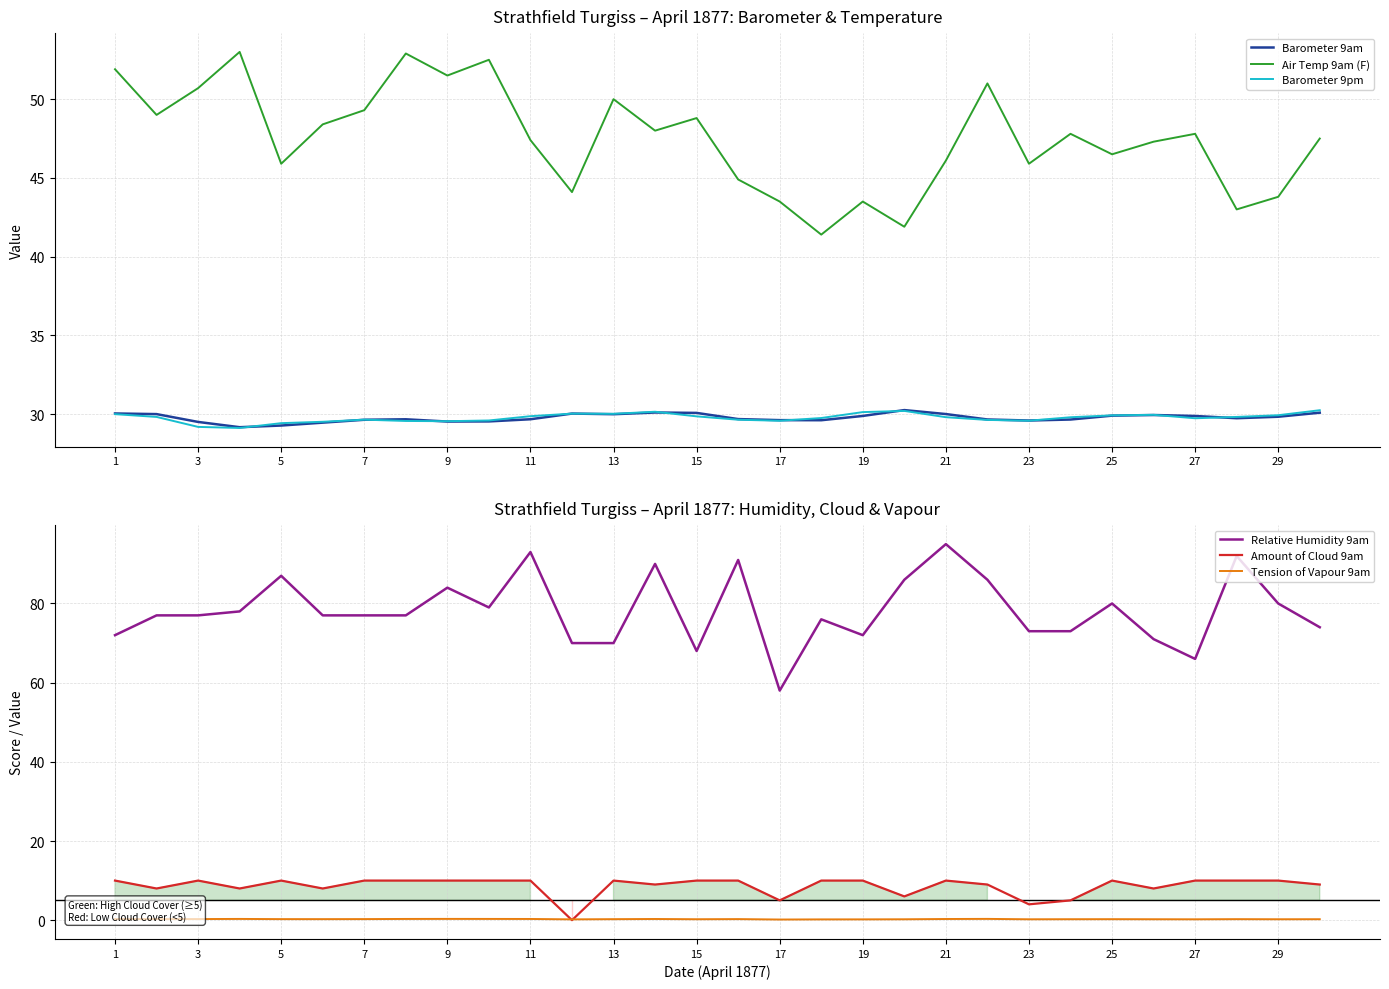

Reading right to left, transcribe all the data shown in this chart.

Barometer 9am: 30.1	29.8	29.7	29.9	29.9	29.9	29.7	29.6	29.7	30.0	30.3	29.9	29.6	29.6	29.7	30.1	30.1	30.0	30.0	29.7	29.5	29.5	29.7	29.6	29.5	29.3	29.2	29.5	30.0	30.0
Air Temp 9am (F): 47.5	43.8	43.0	47.8	47.3	46.5	47.8	45.9	51.0	46.1	41.9	43.5	41.4	43.5	44.9	48.8	48.0	50.0	44.1	47.4	52.5	51.5	52.9	49.3	48.4	45.9	53.0	50.7	49.0	51.9
Barometer 9pm: 30.2	29.9	29.8	29.7	30.0	29.9	29.8	29.6	29.6	29.8	30.2	30.1	29.8	29.6	29.6	29.9	30.2	30.0	30.0	29.9	29.6	29.6	29.6	29.6	29.5	29.4	29.1	29.2	29.8	30.0
Relative Humidity 9am: 74.0	80.0	92.0	66.0	71.0	80.0	73.0	73.0	86.0	95.0	86.0	72.0	76.0	58.0	91.0	68.0	90.0	70.0	70.0	93.0	79.0	84.0	77.0	77.0	77.0	87.0	78.0	77.0	77.0	72.0
Amount of Cloud 9am: 9.0	10.0	10.0	10.0	8.0	10.0	5.0	4.0	9.0	10.0	6.0	10.0	10.0	5.0	10.0	10.0	9.0	10.0	0.0	10.0	10.0	10.0	10.0	10.0	8.0	10.0	8.0	10.0	8.0	10.0
Tension of Vapour 9am: 0.2	0.2	0.3	0.2	0.2	0.2	0.2	0.2	0.3	0.3	0.2	0.2	0.2	0.2	0.3	0.2	0.3	0.3	0.2	0.3	0.3	0.3	0.3	0.3	0.3	0.3	0.3	0.3	0.3	0.3